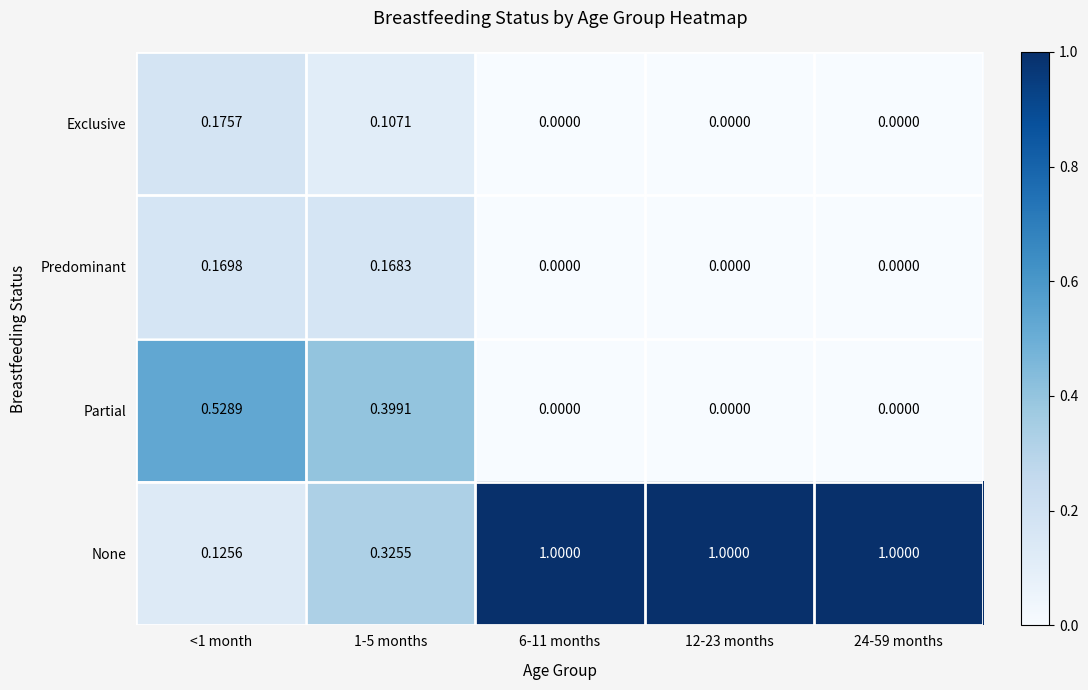

Which series has the largest total across all categories?

None